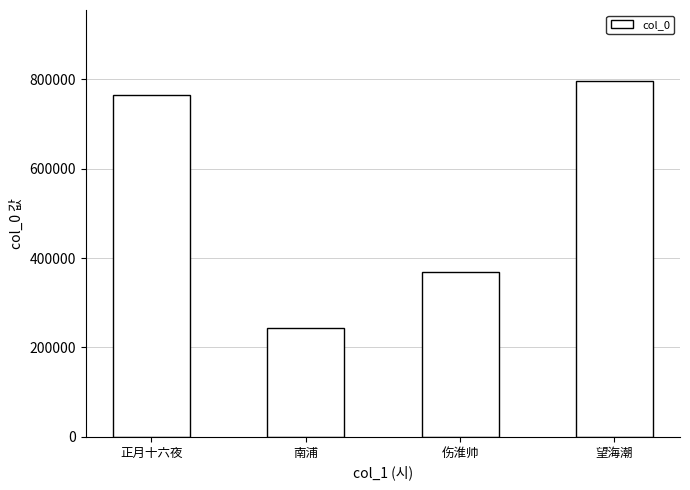

What is the smallest value displayed?

244208